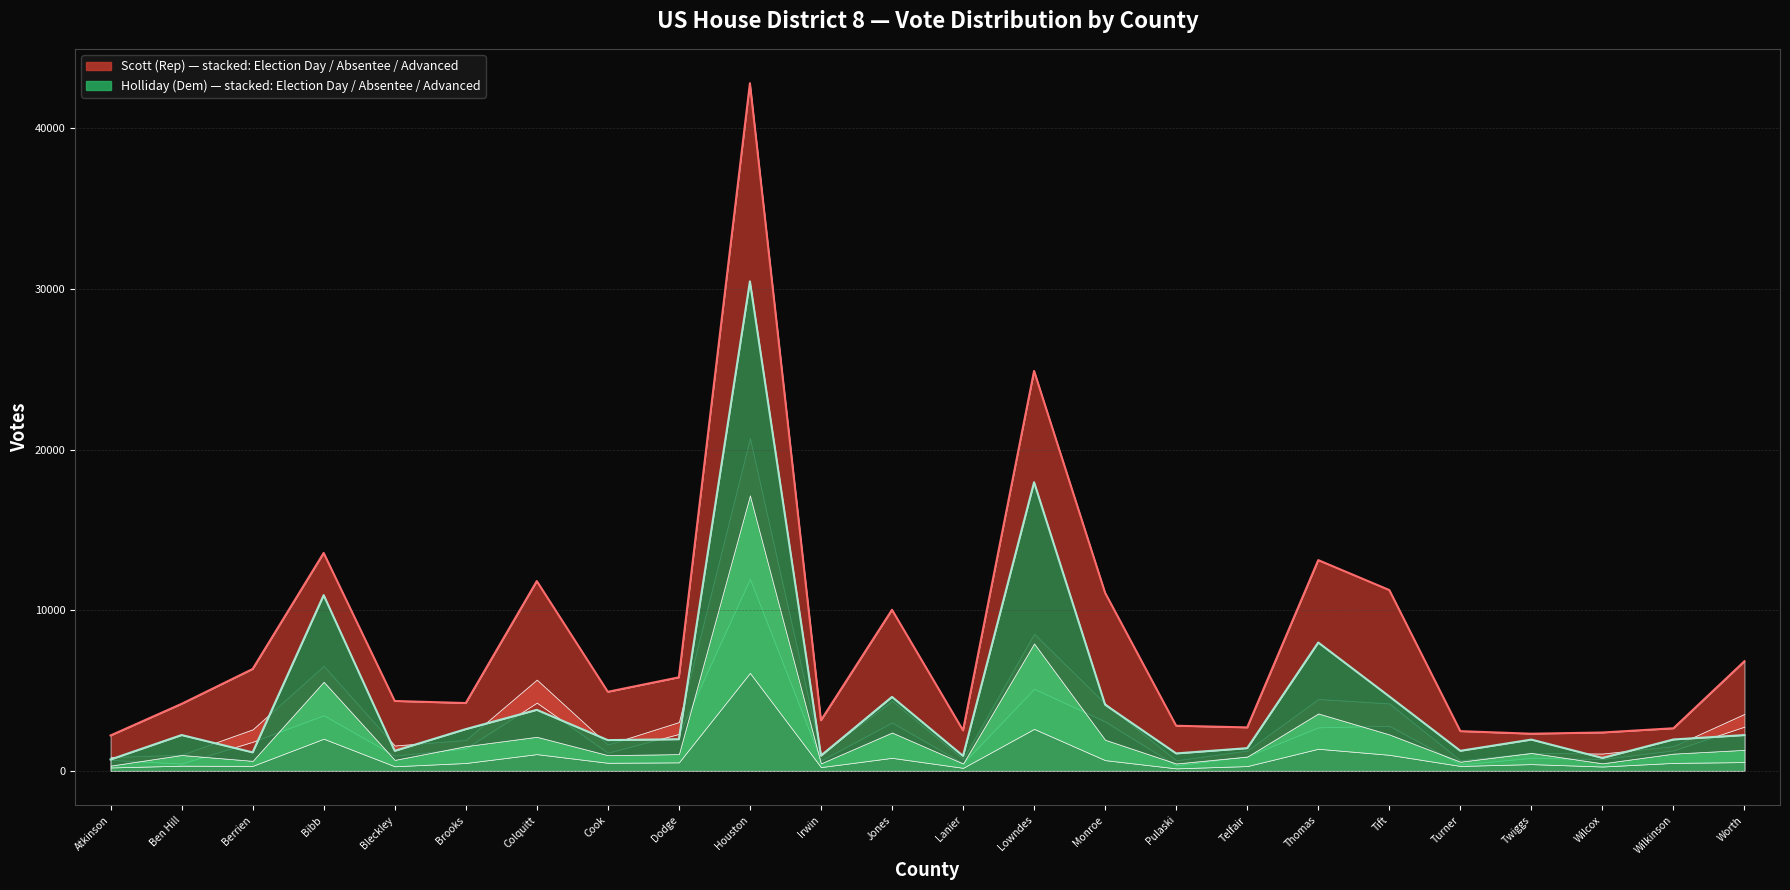

Reading right to left, extract all data points from this chart.

Scott Total Line: 6823	2647	2383	2307	2467	11255	13118	2701	2803	11080	24899	2514	10025	3141	42815	5820	4917	11813	4217	4345	13565	6339	4168	2200
Holliday Total Line: 2223	1949	800	1942	1243	4630	7987	1408	1080	4115	17969	926	4601	942	30474	1965	1909	3794	2593	1241	10936	1146	2225	704